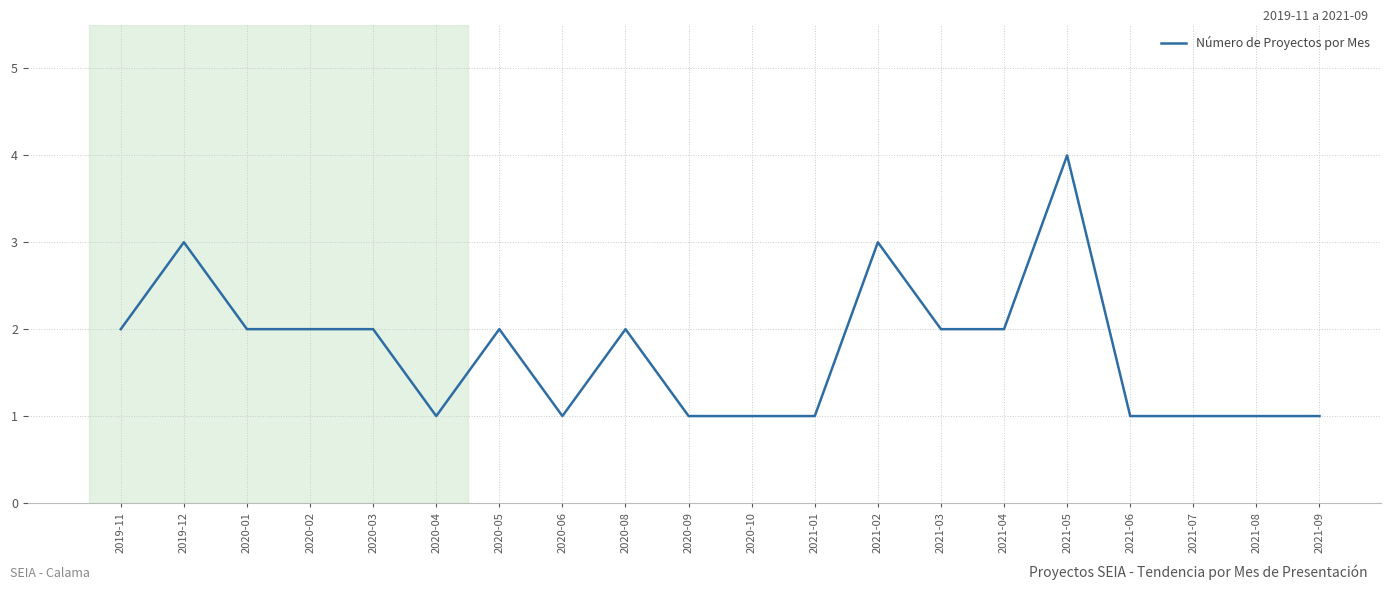

The value at 2021-08 is 2. True or false?

False